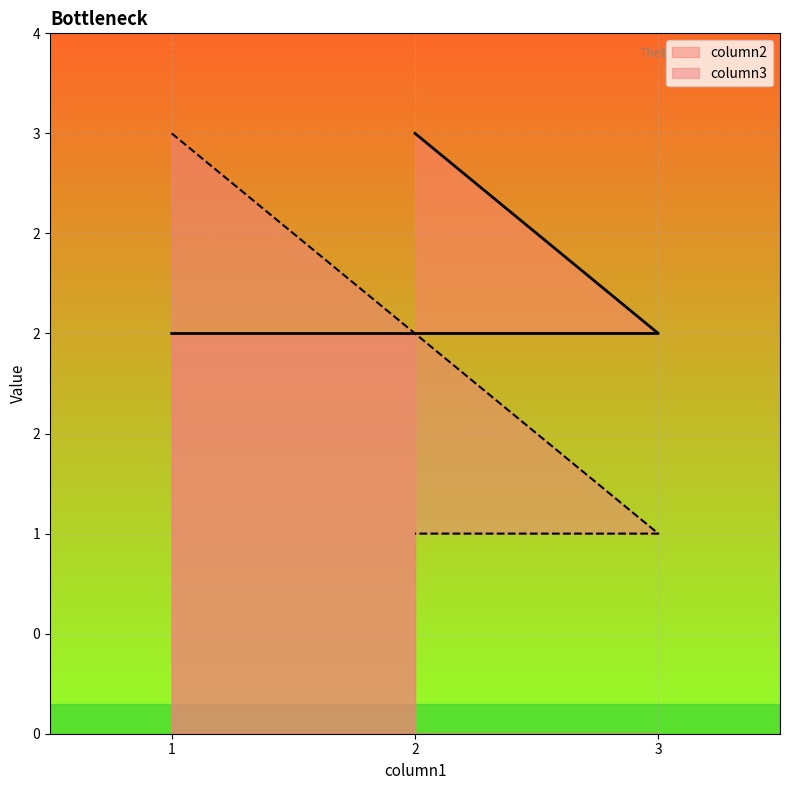

What are all the series names shown in the legend?

column2, column3